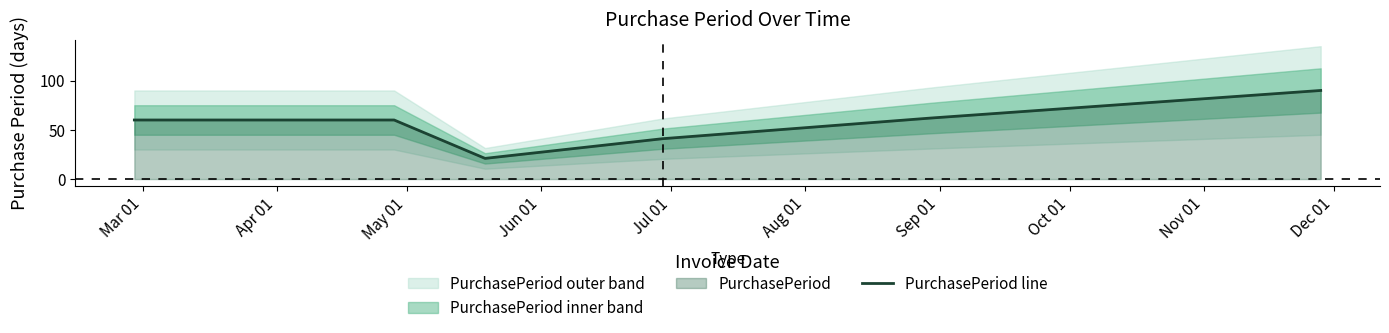

True or false: the data shows 92 at Mar 01.

False